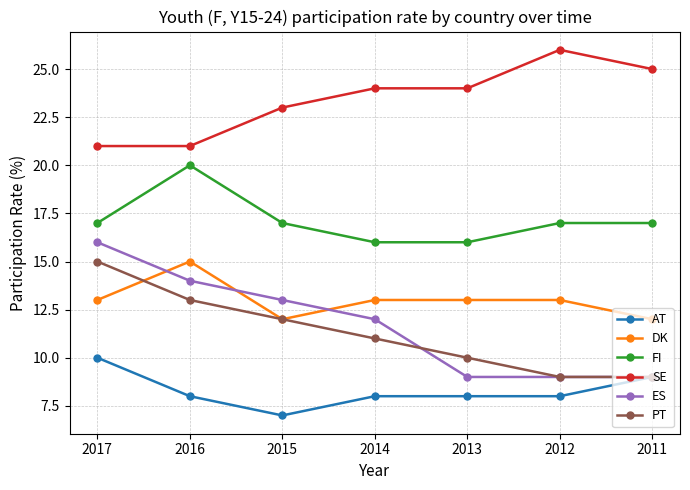

Does the chart have visible grid lines?

Yes